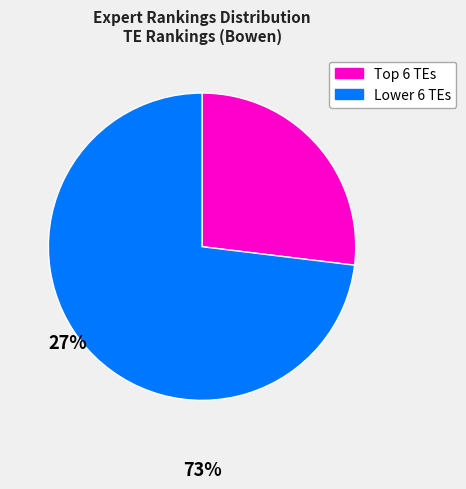

Which category has the smallest portion of the pie?

Top 6 TEs